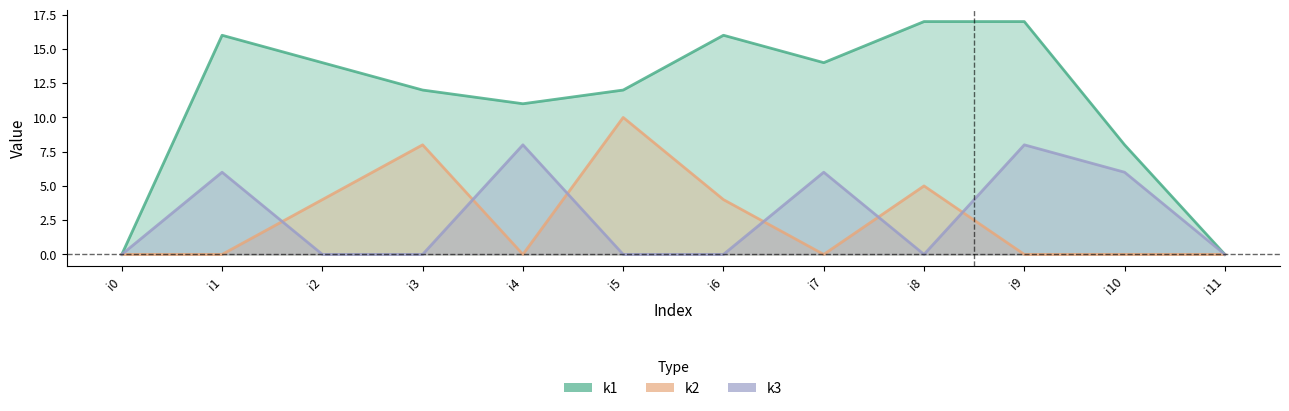

What is the difference between the second highest and minimum values in the k3_line series?

8